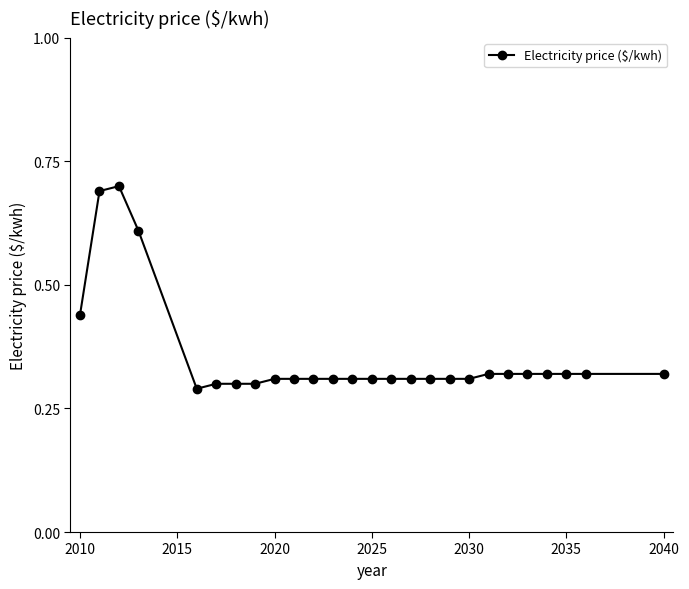

Count the values in the range 0 to 1.

26